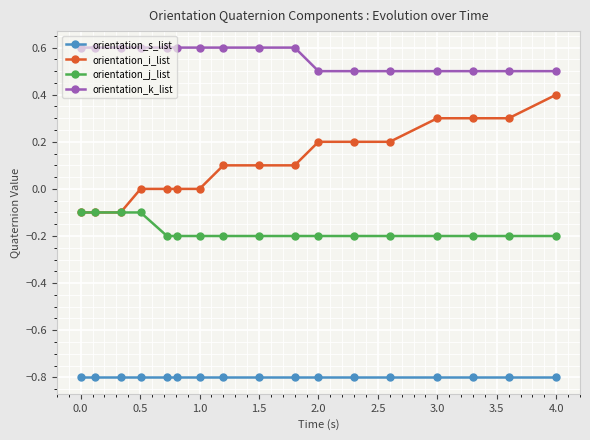

What is the greatest value displayed?

0.6